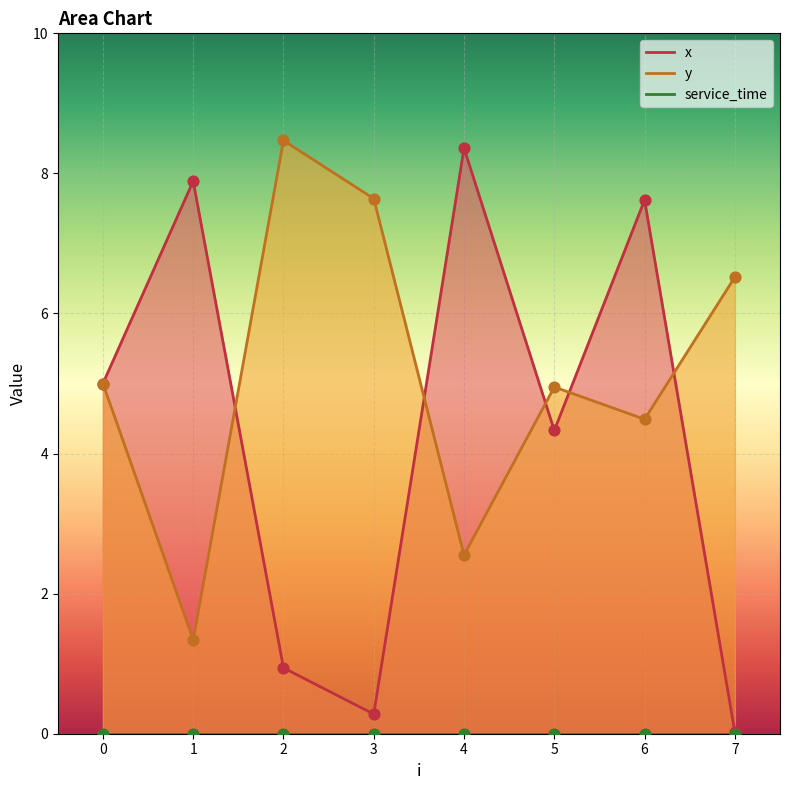

At how many categories does at least one series exceed 7?

5